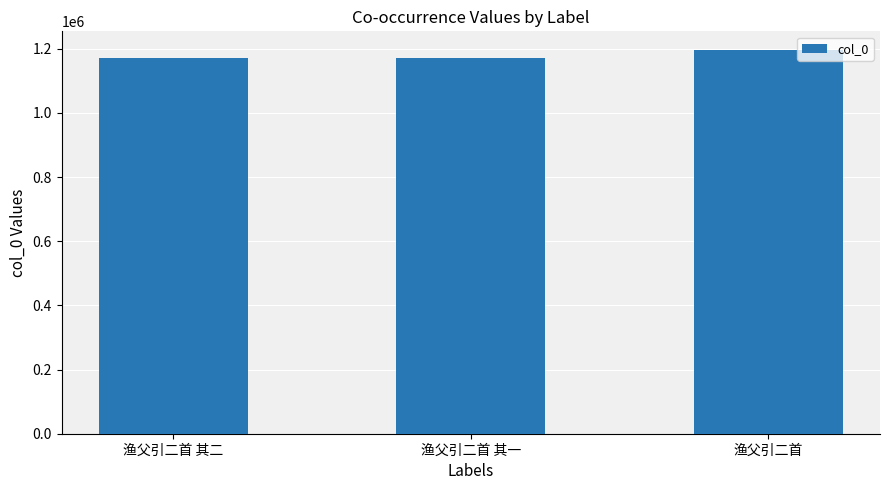

What is the greatest value displayed?

1194573